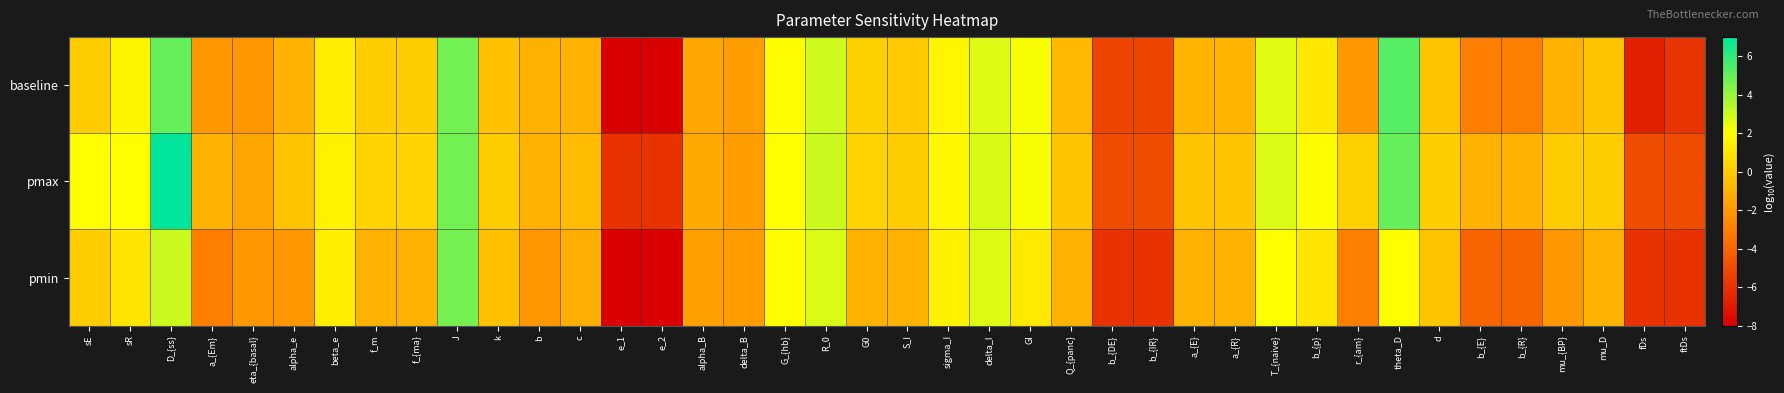

What is the greatest value displayed?

7.0